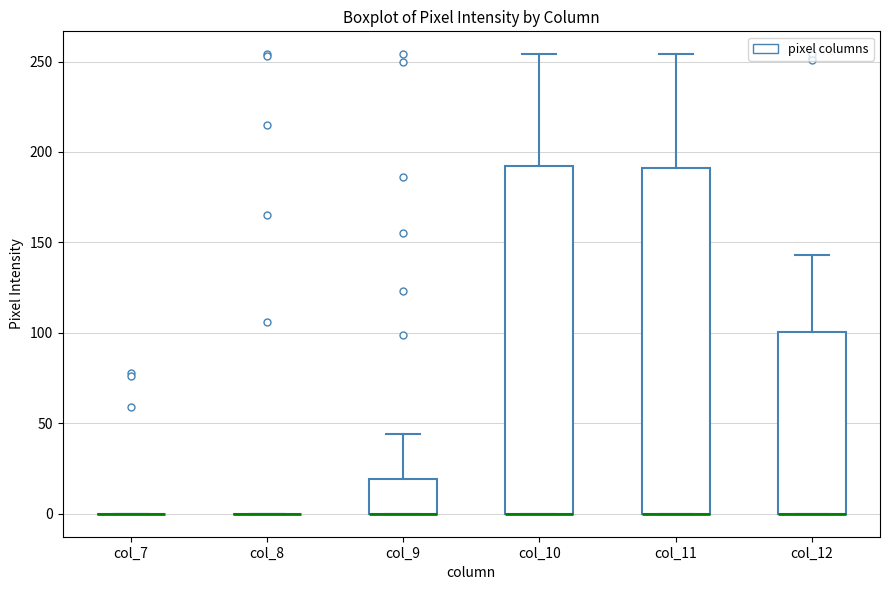

Where does the upper whisker of the box for col_11 end on the y-axis? The values are not printed on the chart, so give them approximately, as read against the axis.

255